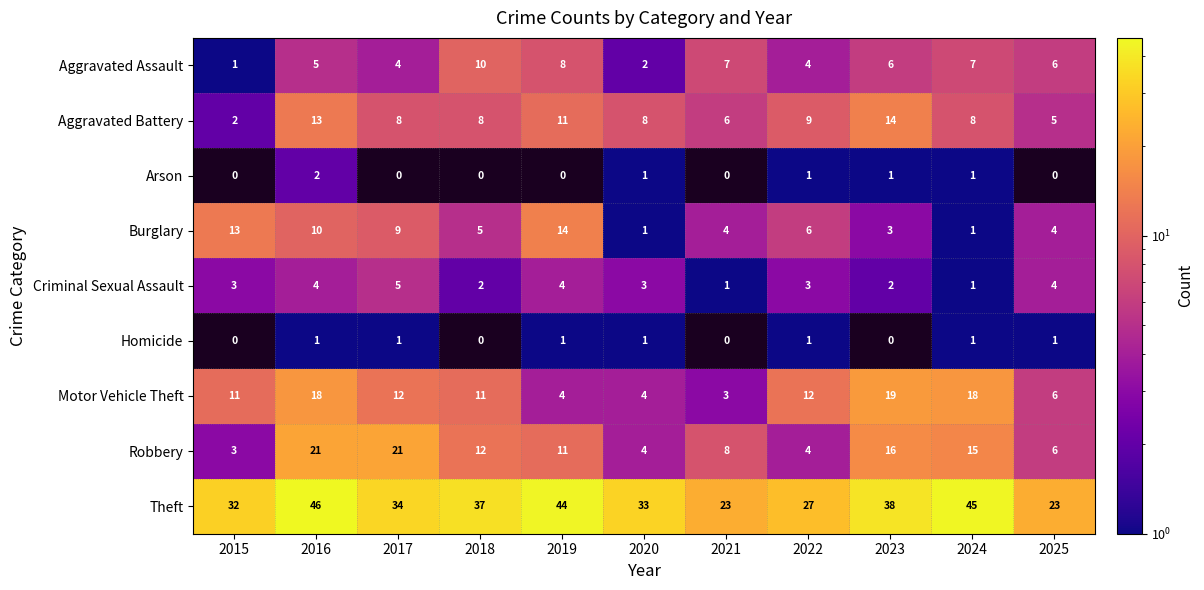

At which category does the chart reach its peak across all series?

2016